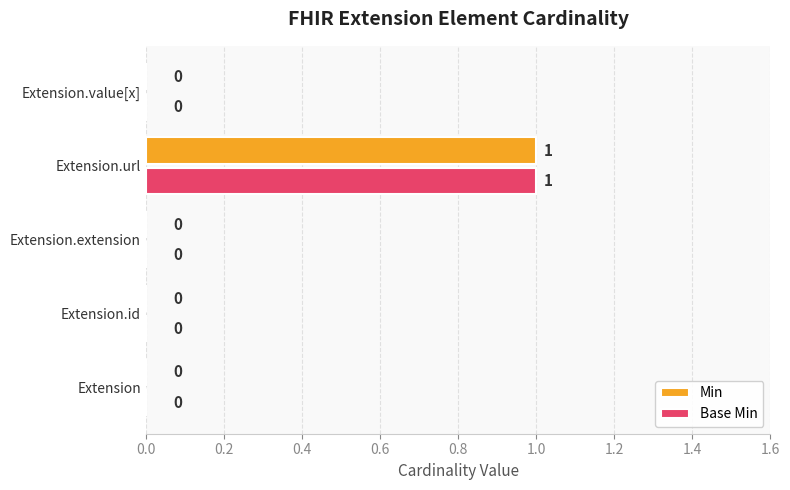

How many series are shown in this chart?

2